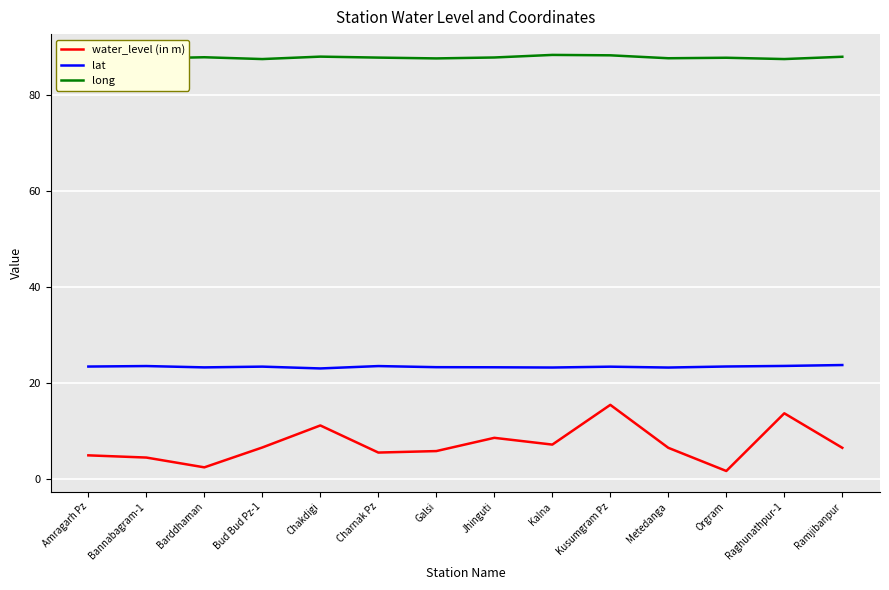

At which category is the sum across all series the highest?

Kusumgram Pz